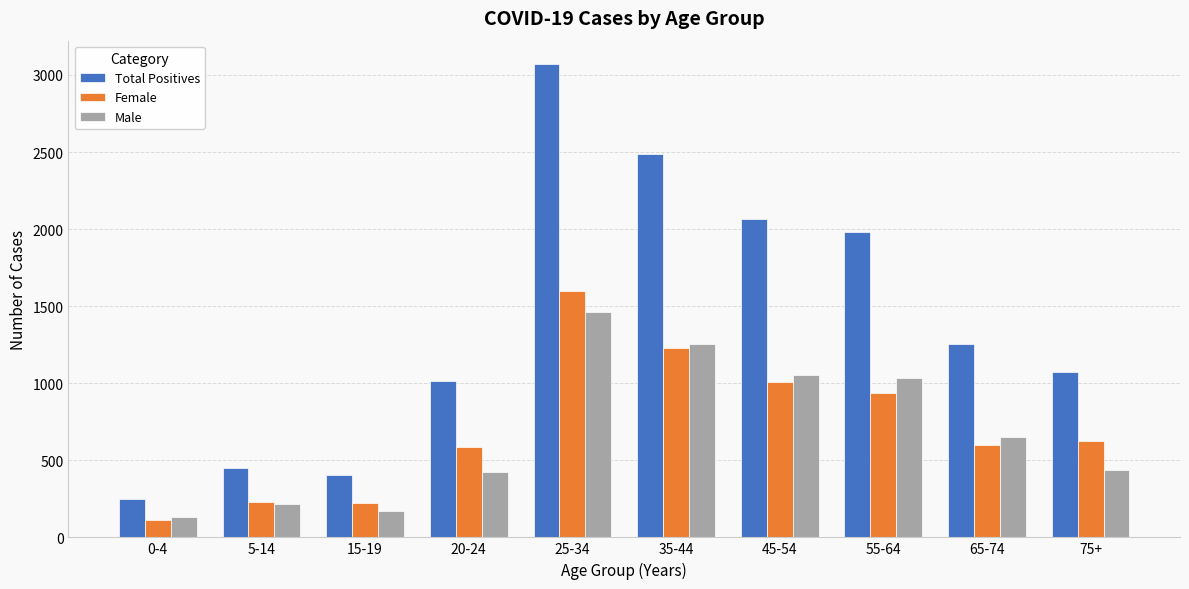

What is the label of the 4th bar from the right?

45-54